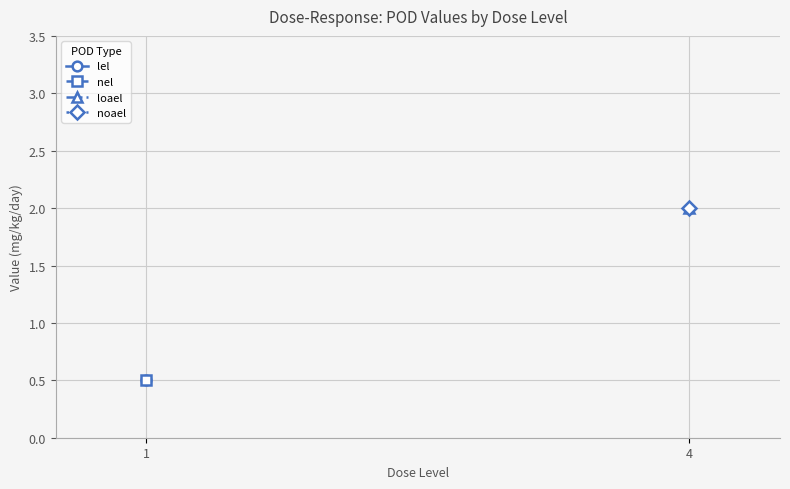

Rank the series by their average value, from lowest to highest.

lel, nel, loael, noael